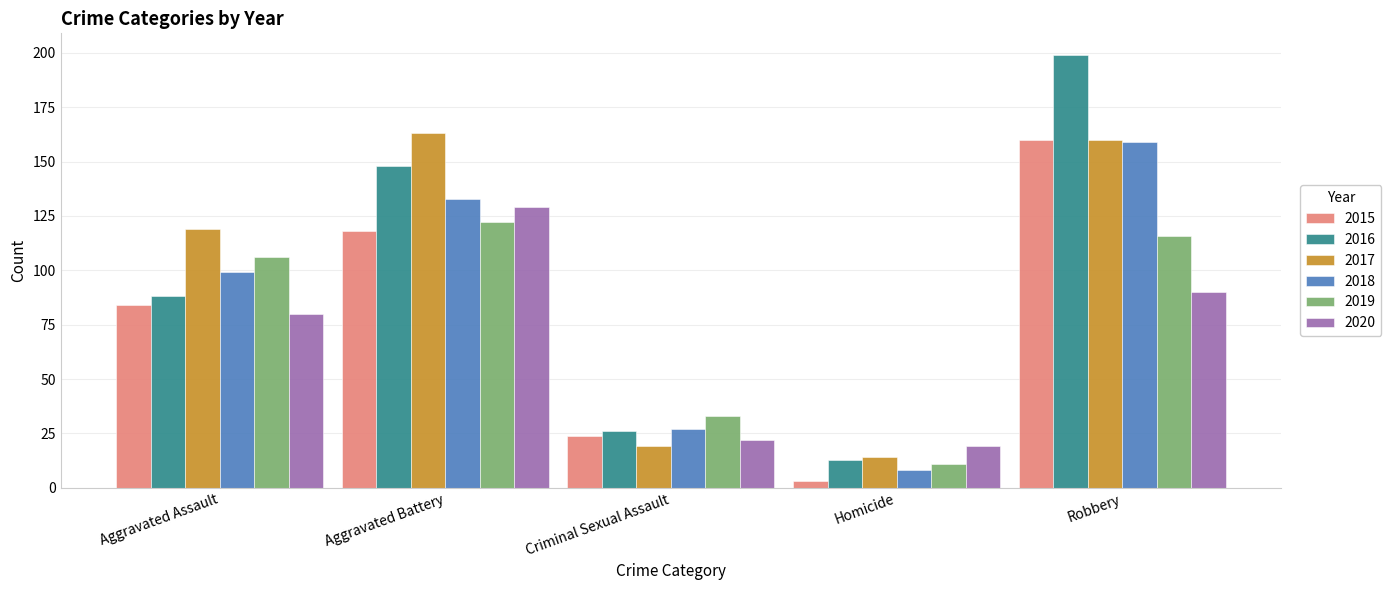

Is the value of 2015 at Homicide greater than the value of 2020 at Aggravated Battery?

No